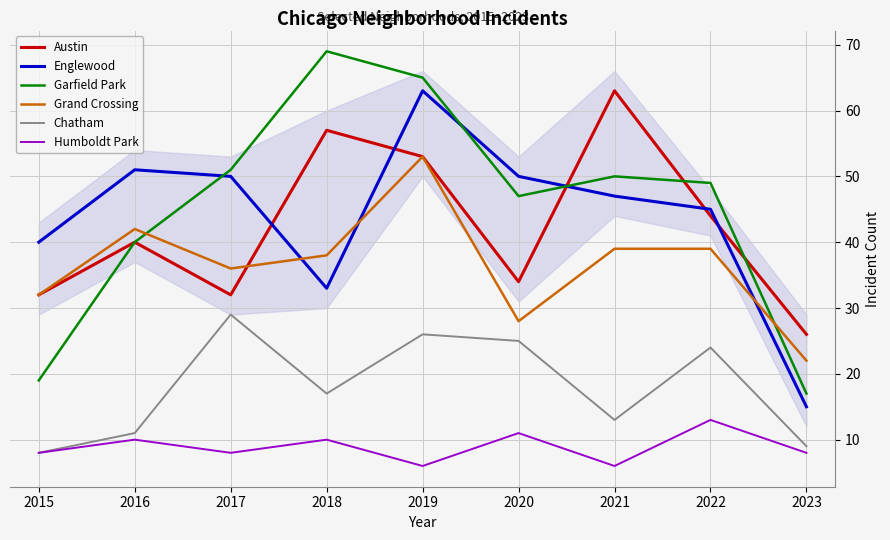

The Austin series shows 71 at 2022. True or false?

False